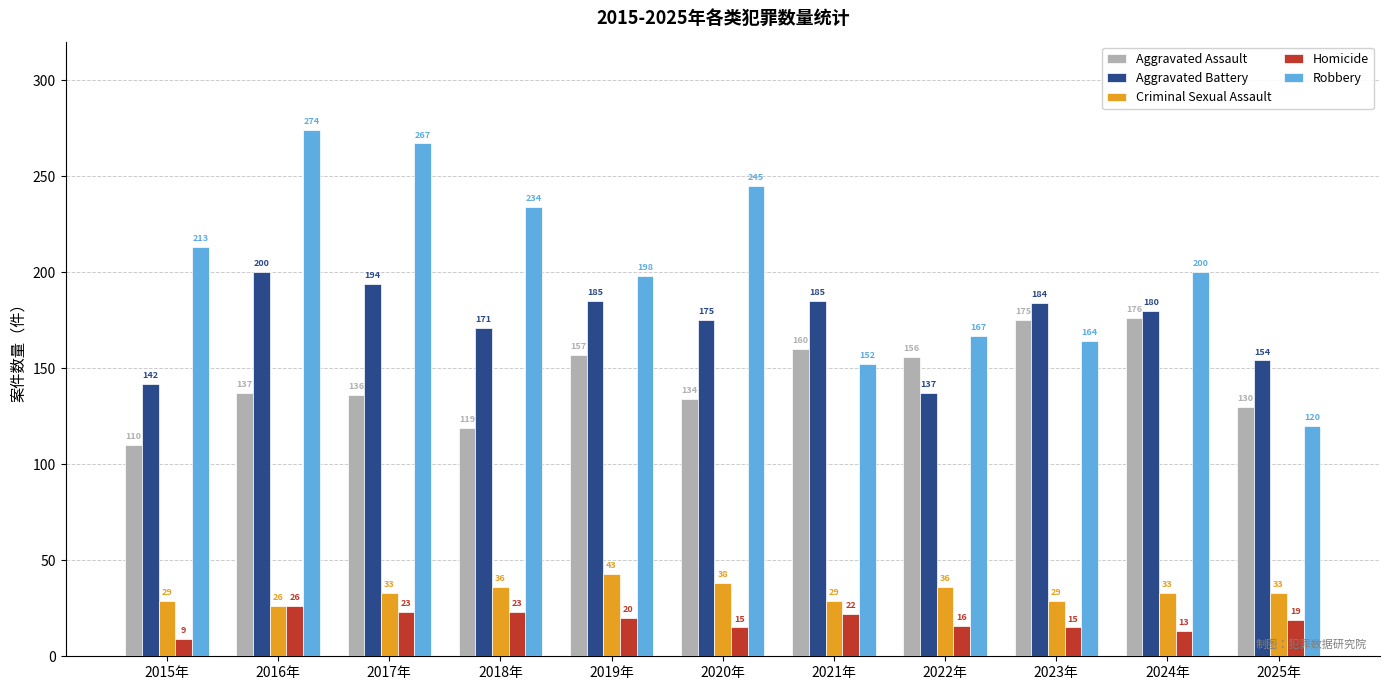

What is the difference between the maximum and minimum values in the Homicide series?

17